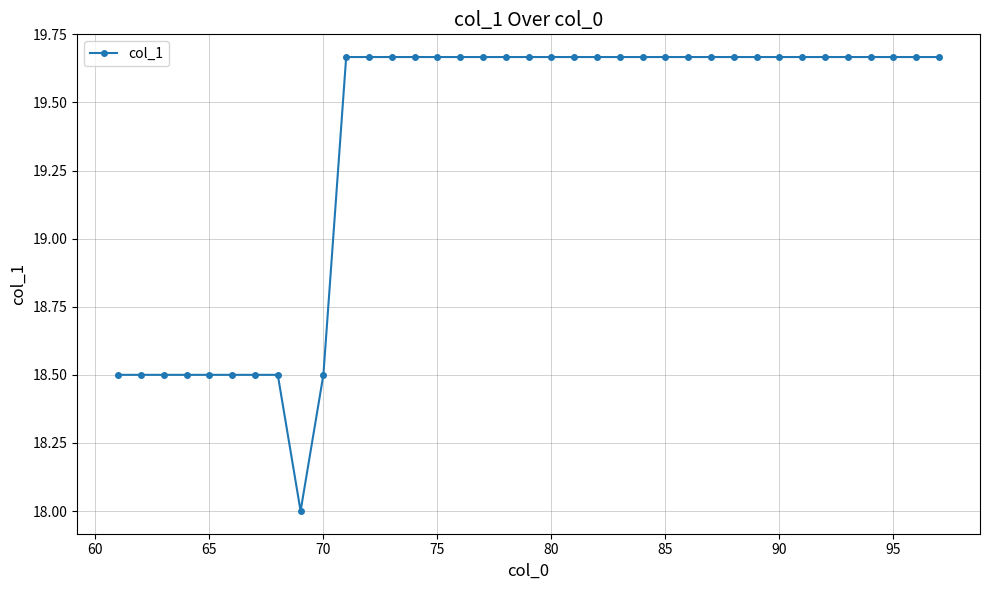

What is the value of the 8th point from the left?

18.5